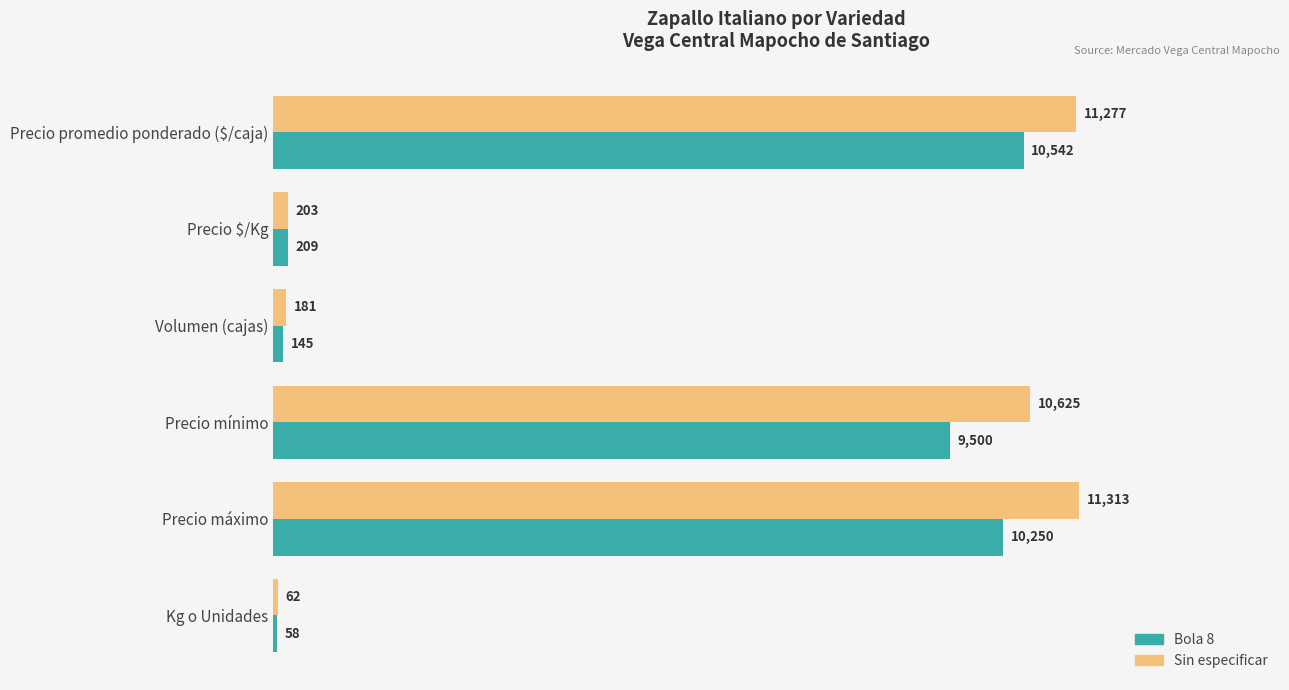

Is the value of Sin especificar at Volumen (cajas) greater than the value of Bola 8 at Volumen (cajas)?

Yes